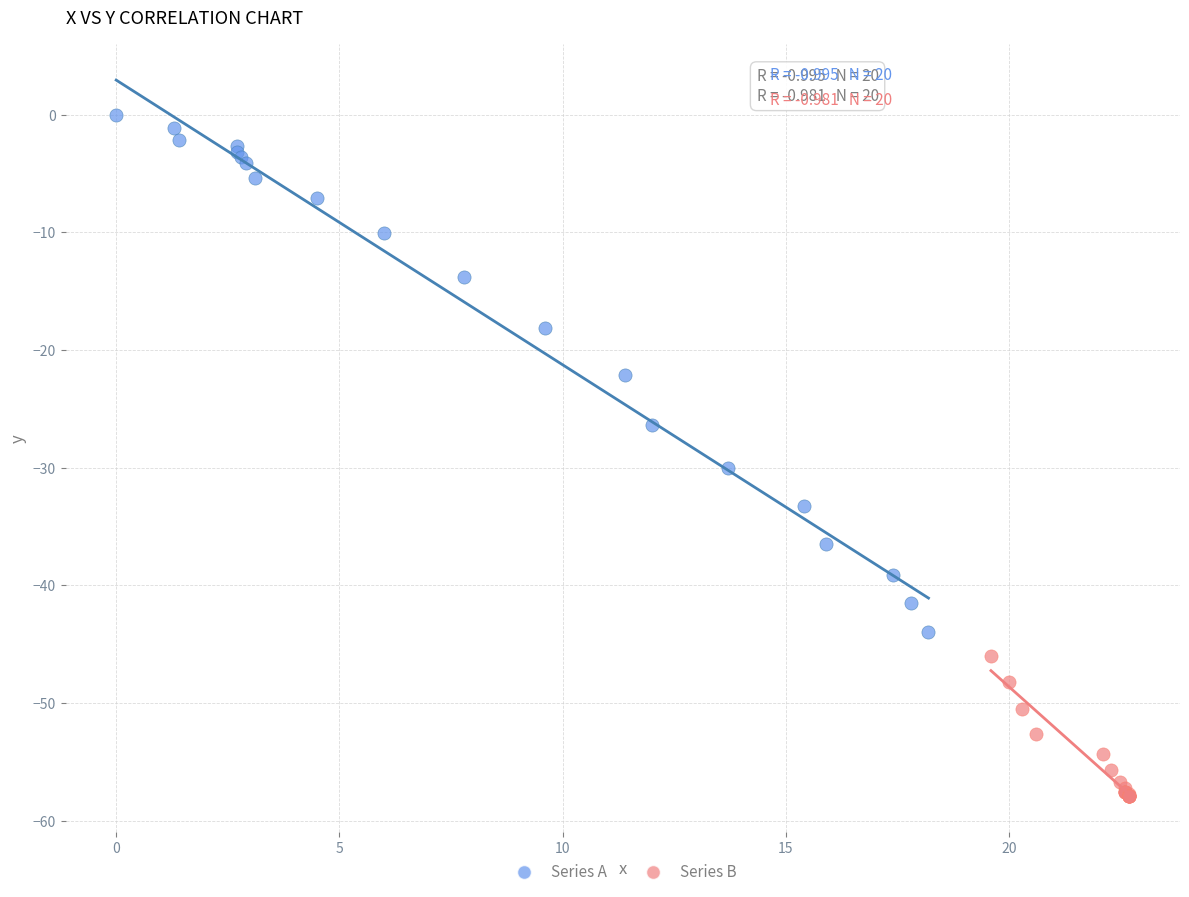

Which series reaches the maximum Y coordinate?

Series A